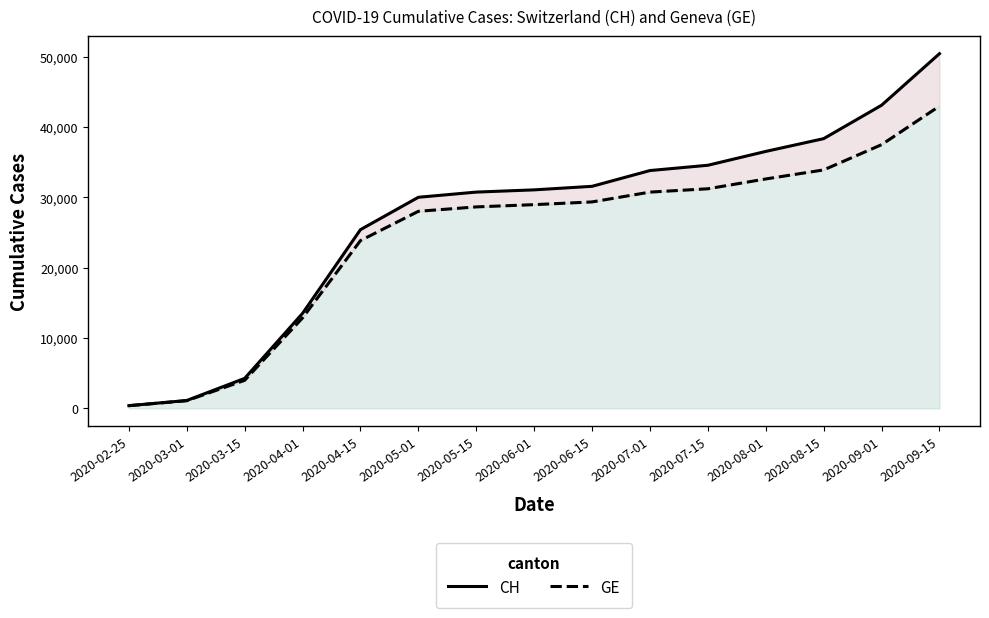

Reading left to right, extract all data points from this chart.

CH: 375	1113	4259	13505	25405	30009	30746	31063	31567	33809	34561	36530	38346	43096	50429
GE: 375	1083	3978	12863	23850	28014	28641	28961	29348	30743	31217	32614	33899	37488	42975